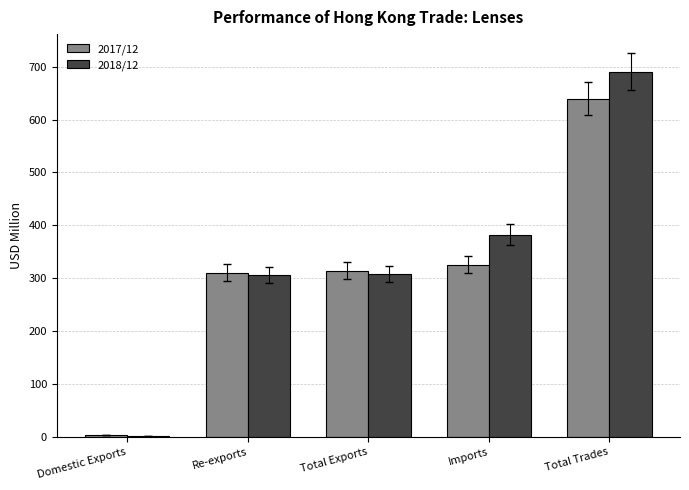

What is the sum of all 2017/12 values?

1593.9